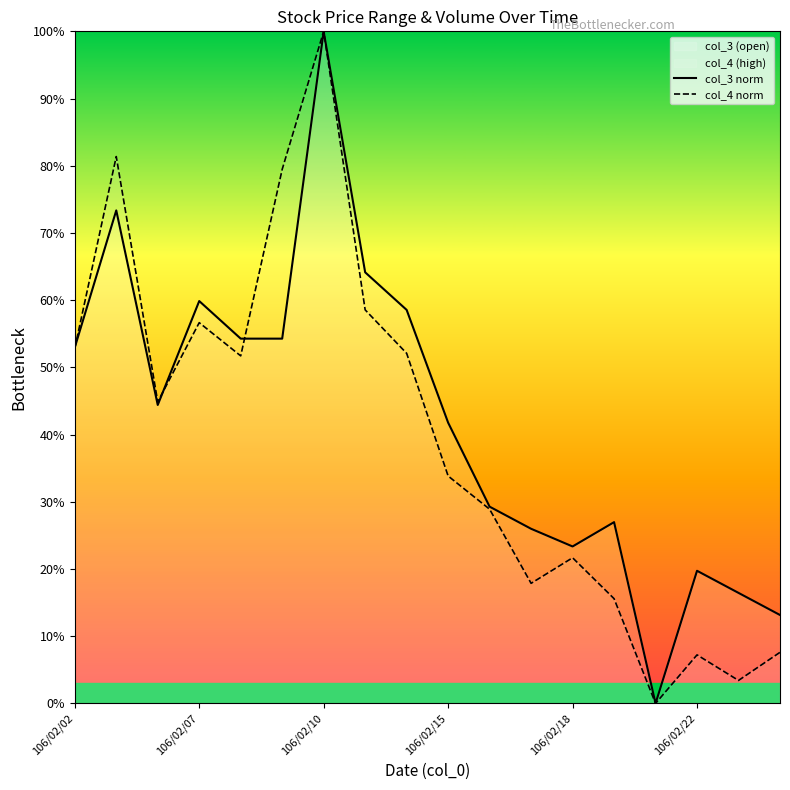

What is the difference between the maximum and minimum values in the col_3 norm series?

100.0